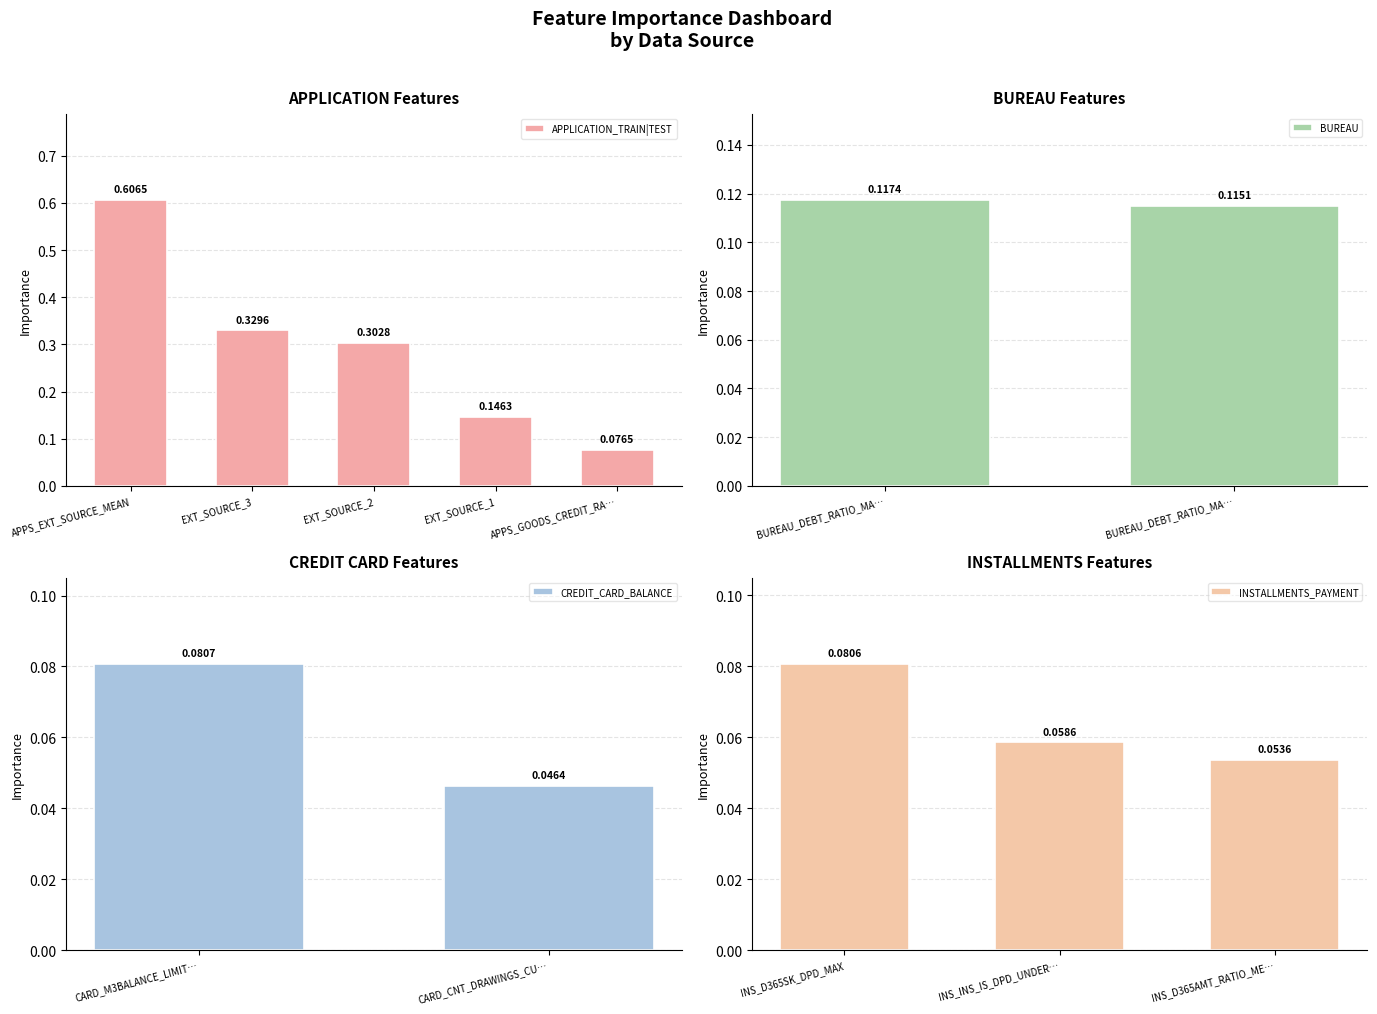

True or false: the data shows 0.1 at INS_D365SK_DPD_MAX.

False